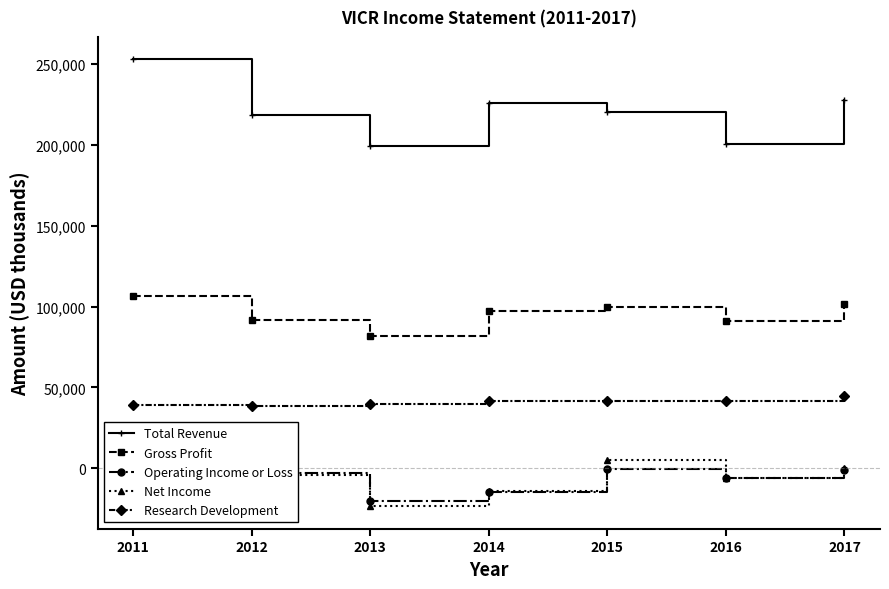

Rank the categories by Total Revenue value from lowest to highest.

2013, 2016, 2012, 2015, 2014, 2017, 2011